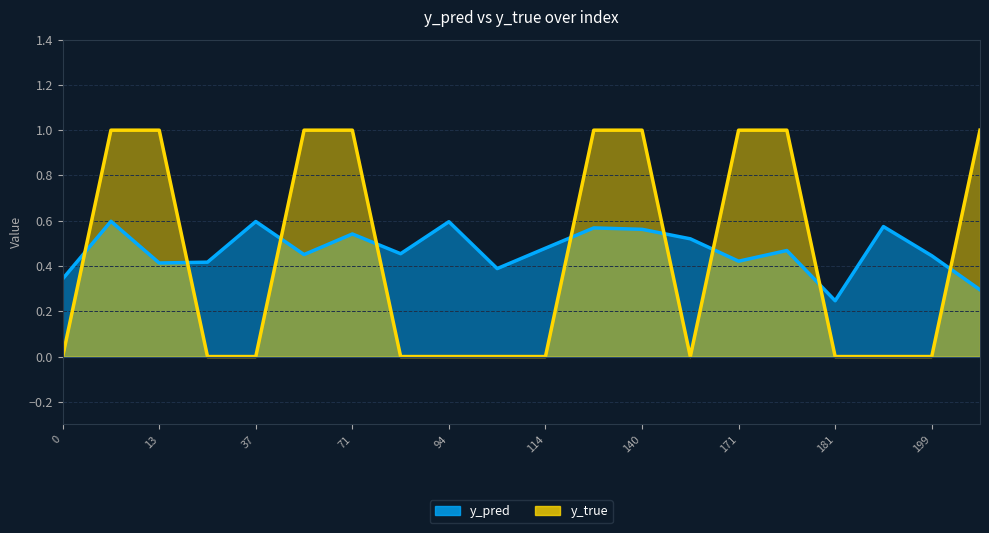

Rank the series at 199 from lowest to highest value.

y_true, y_pred